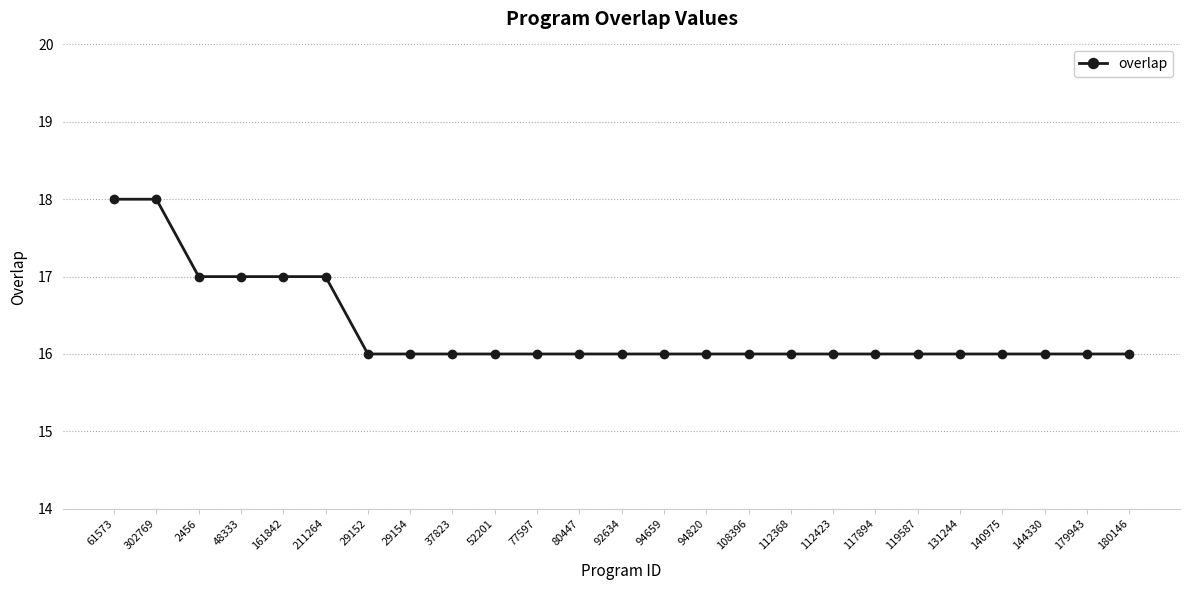

Does the chart have visible grid lines?

Yes